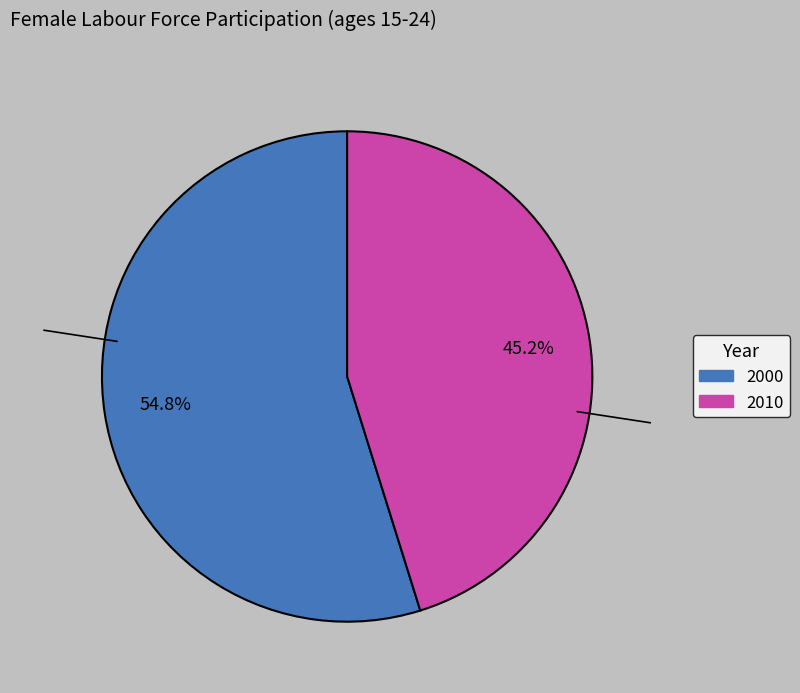

The 2000 slice represents 67% of the pie. True or false?

False